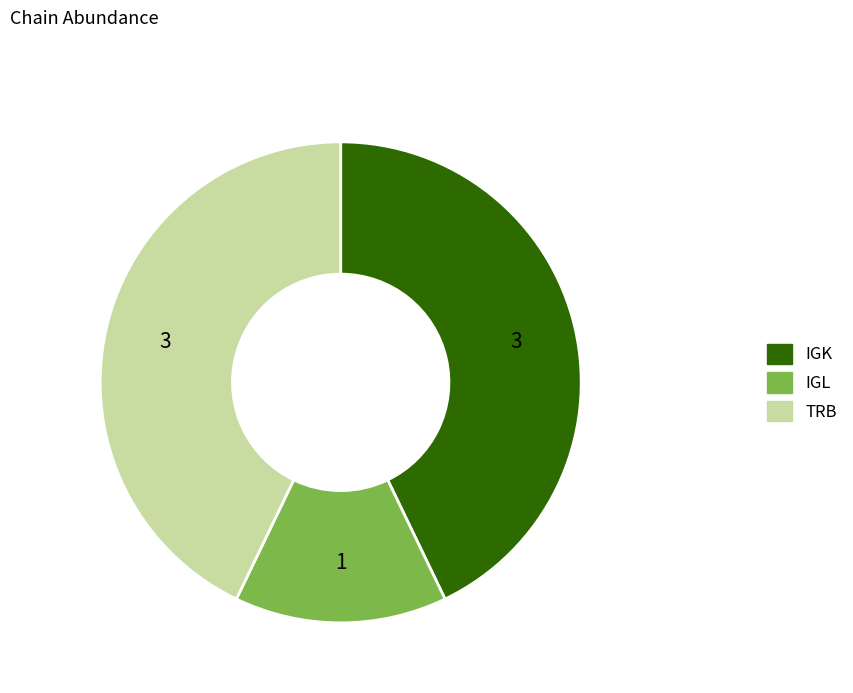

Approximately how many times larger is the value at IGK compared to IGL?

3.0